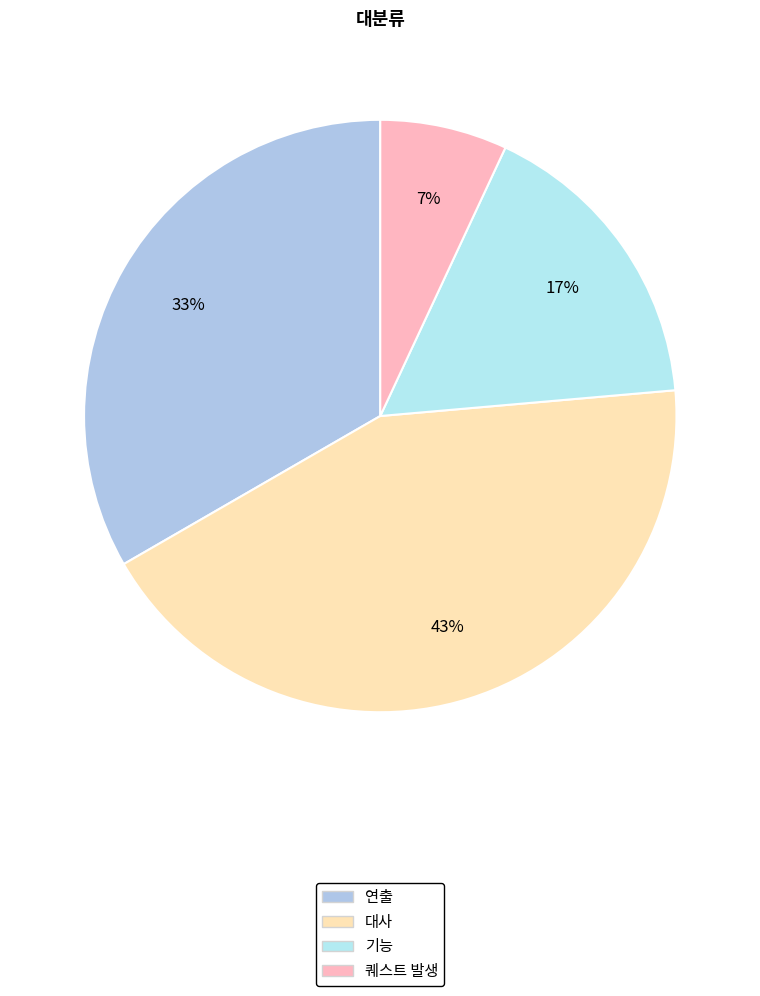

Is it true that 기능 is 17% of the pie?

True